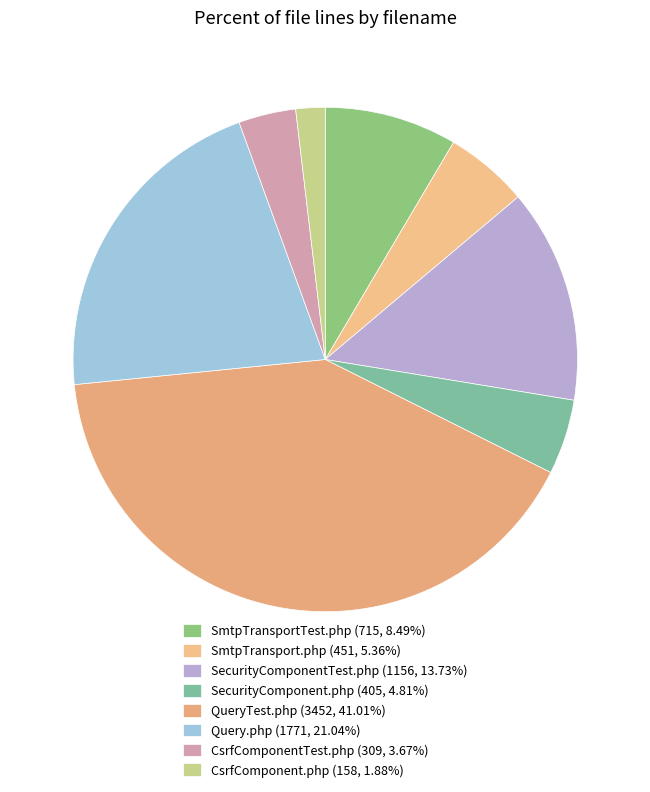

The CsrfComponentTest.php slice represents 4% of the pie. True or false?

True